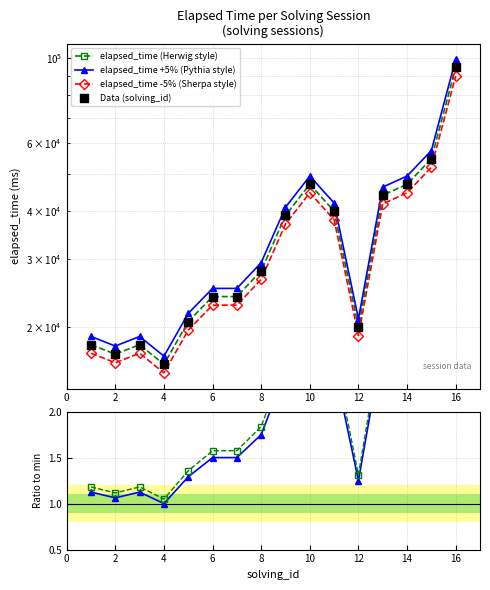

At how many categories does at least one series exceed 63661?

1